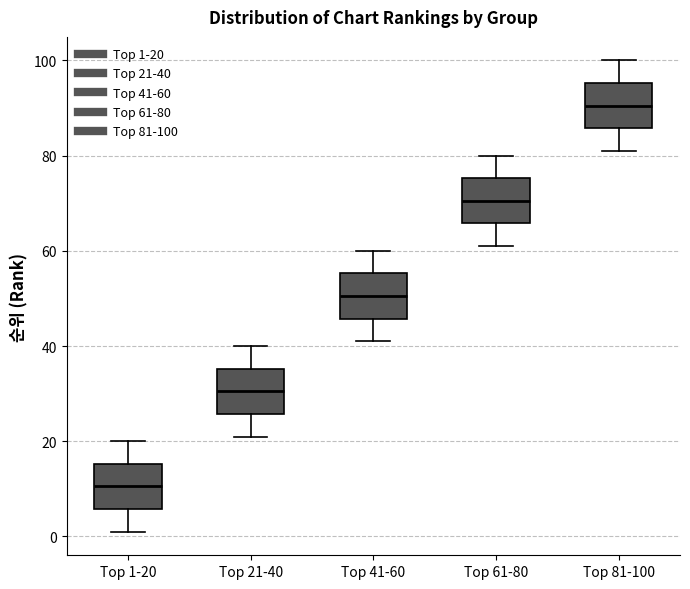

Where is the upper edge of the box for Top 81-100 on the y-axis? The values are not printed on the chart, so give them approximately, as read against the axis.

96